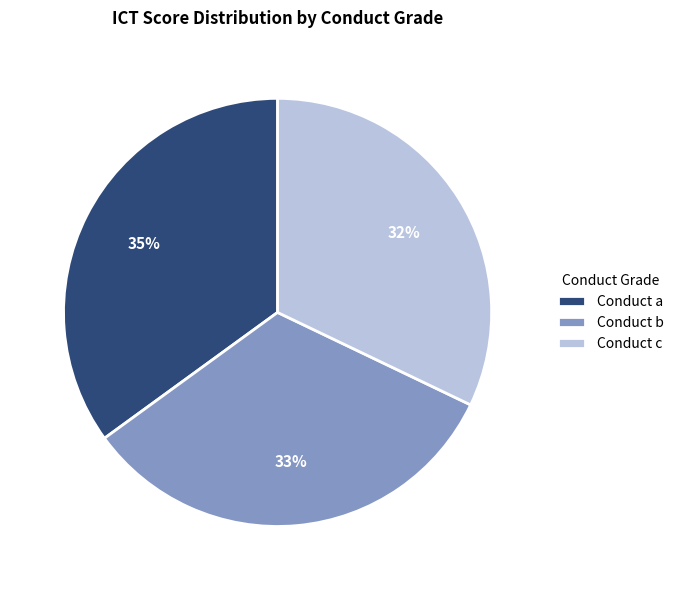

Which slice is the smallest?

Conduct c